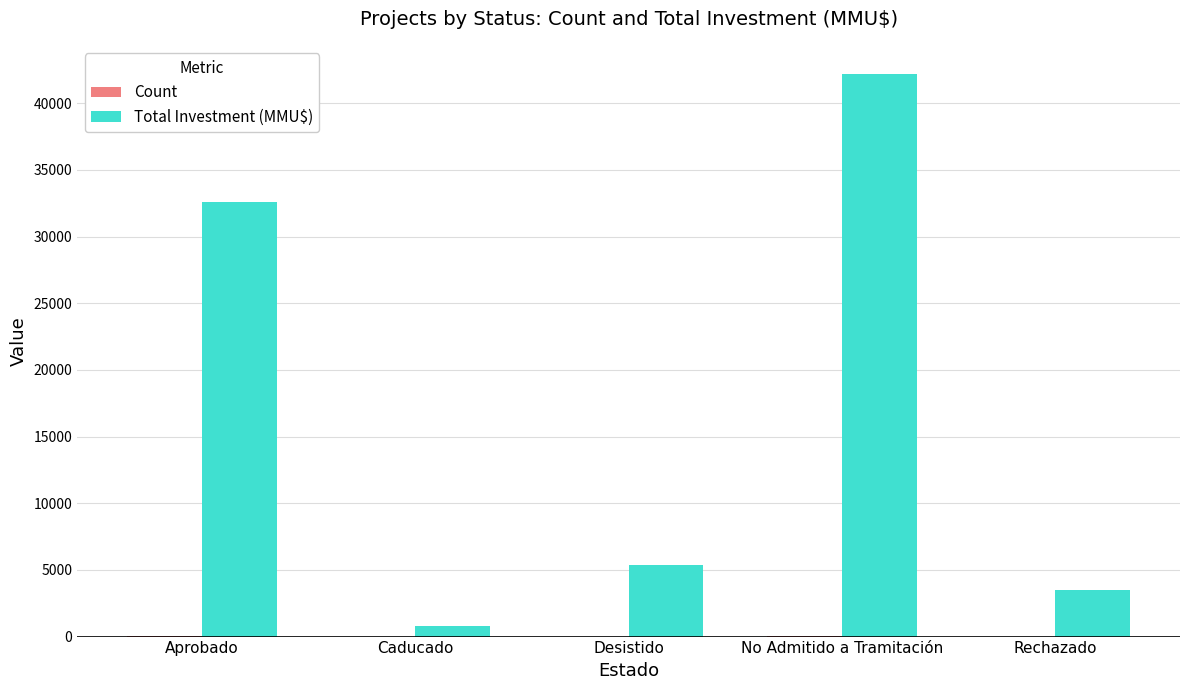

Which label corresponds to the largest value in the chart?

No Admitido a Tramitación